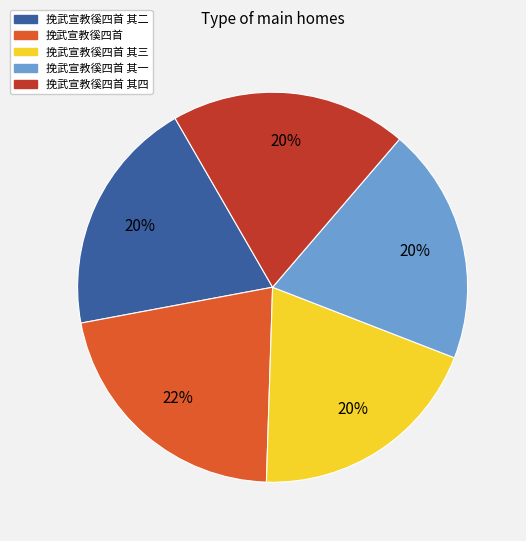

Which category has the biggest portion of the pie?

挽武宣教徯四首